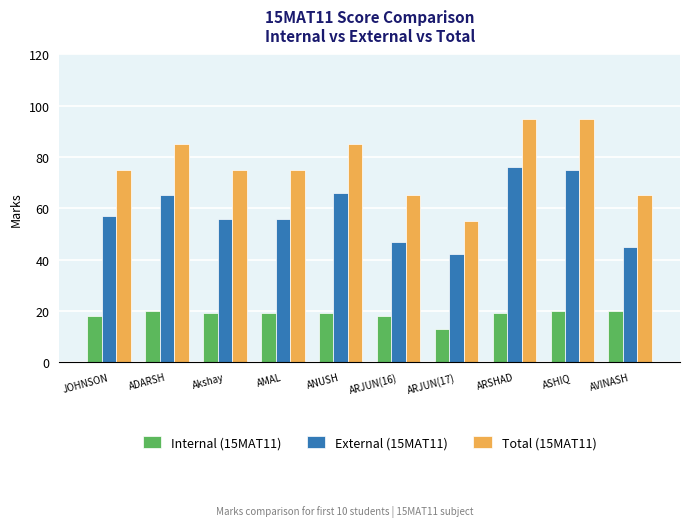

Reading left to right, extract all data points from this chart.

Internal (15MAT11): JOHNSON=18	ADARSH=20	Akshay=19	AMAL=19	ANUSH=19	ARJUN(16)=18	ARJUN(17)=13	ARSHAD=19	ASHIQ=20	AVINASH=20
External (15MAT11): JOHNSON=57	ADARSH=65	Akshay=56	AMAL=56	ANUSH=66	ARJUN(16)=47	ARJUN(17)=42	ARSHAD=76	ASHIQ=75	AVINASH=45
Total (15MAT11): JOHNSON=75	ADARSH=85	Akshay=75	AMAL=75	ANUSH=85	ARJUN(16)=65	ARJUN(17)=55	ARSHAD=95	ASHIQ=95	AVINASH=65